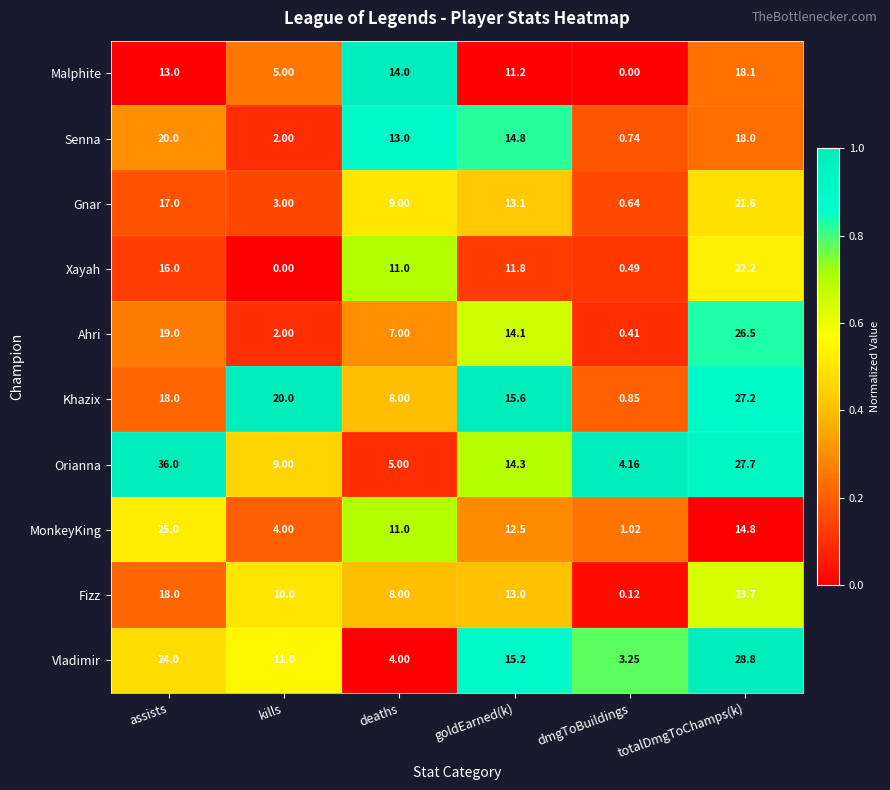

At which label does Gnar reach its peak?

totalDmgToChamps(k)